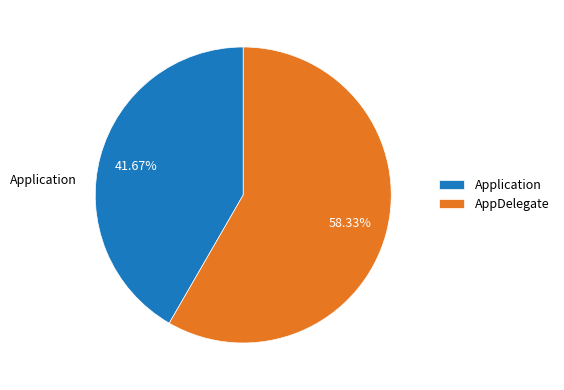

To the nearest percent, what percentage of the pie is Application?

42%